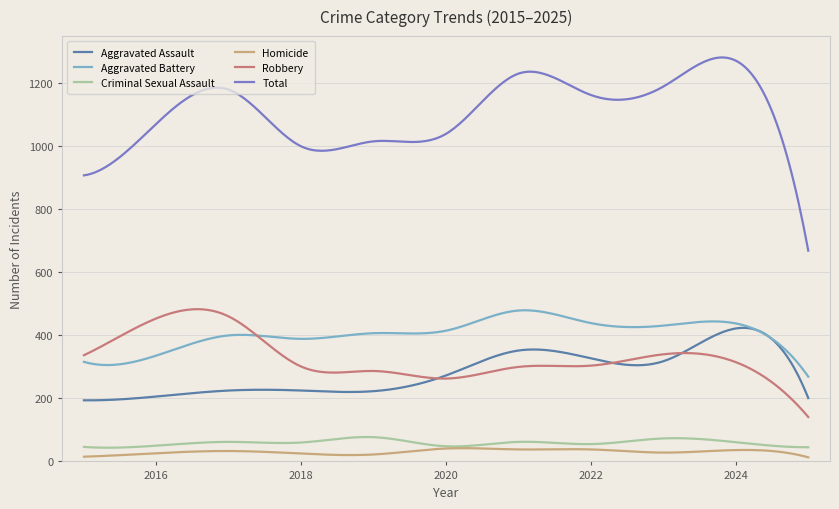

What are all the series names shown in the legend?

Aggravated Assault, Aggravated Battery, Criminal Sexual Assault, Homicide, Robbery, Total